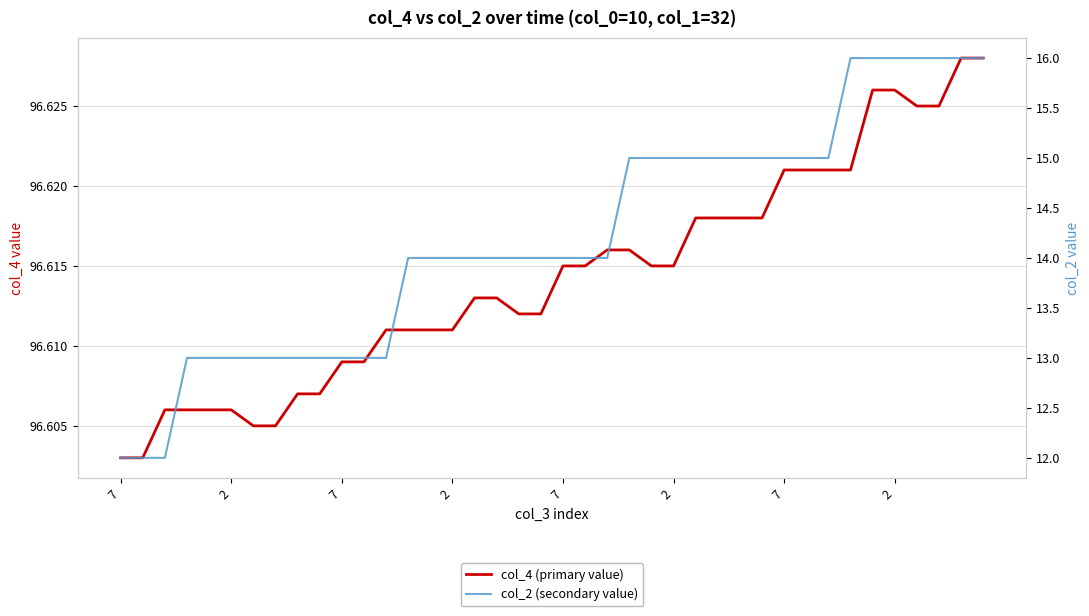

What is the minimum value for col_2 (secondary value)?

12.0